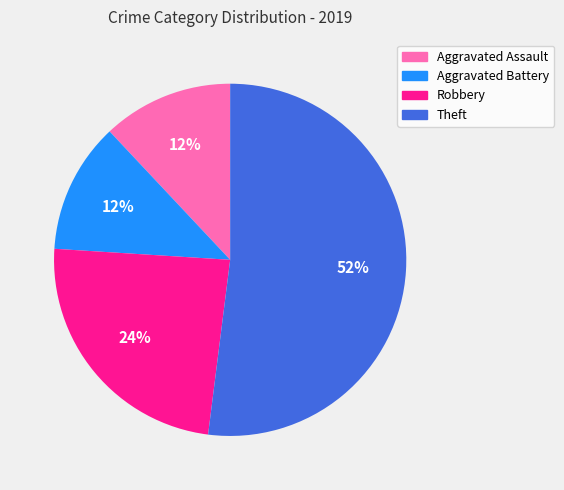

Is it true that Theft is 52% of the pie?

True